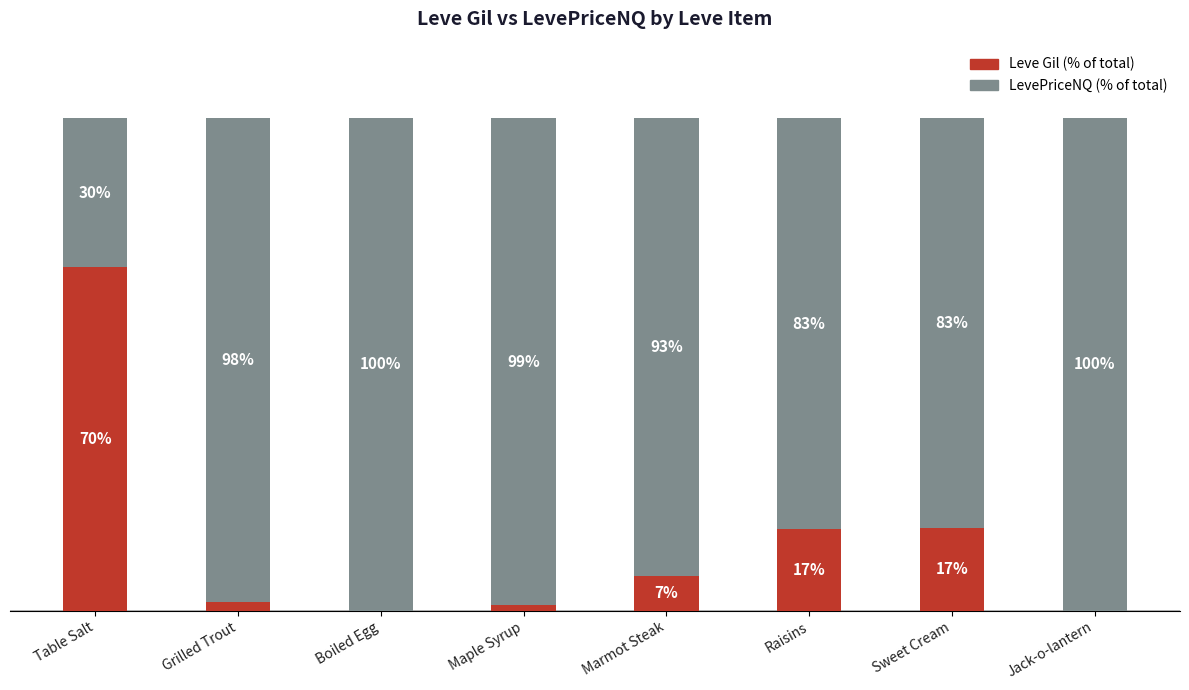

Which category has the highest value in the Leve Gil (% of total) series?

Table Salt